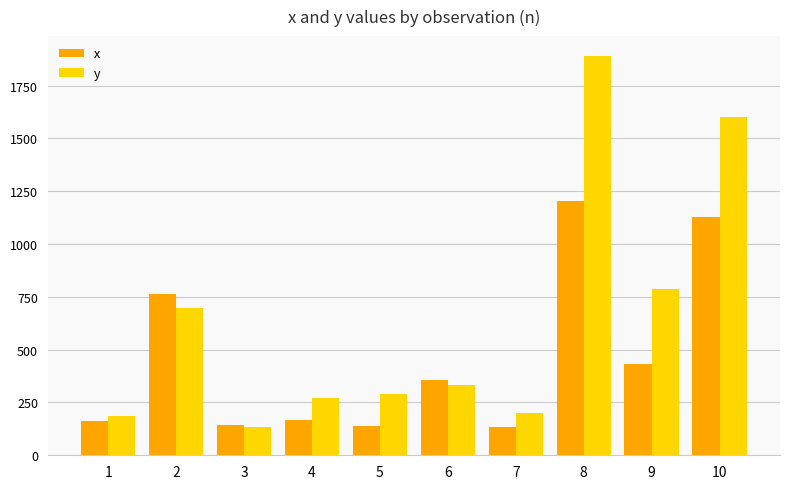

How many bars are there in each group?

2